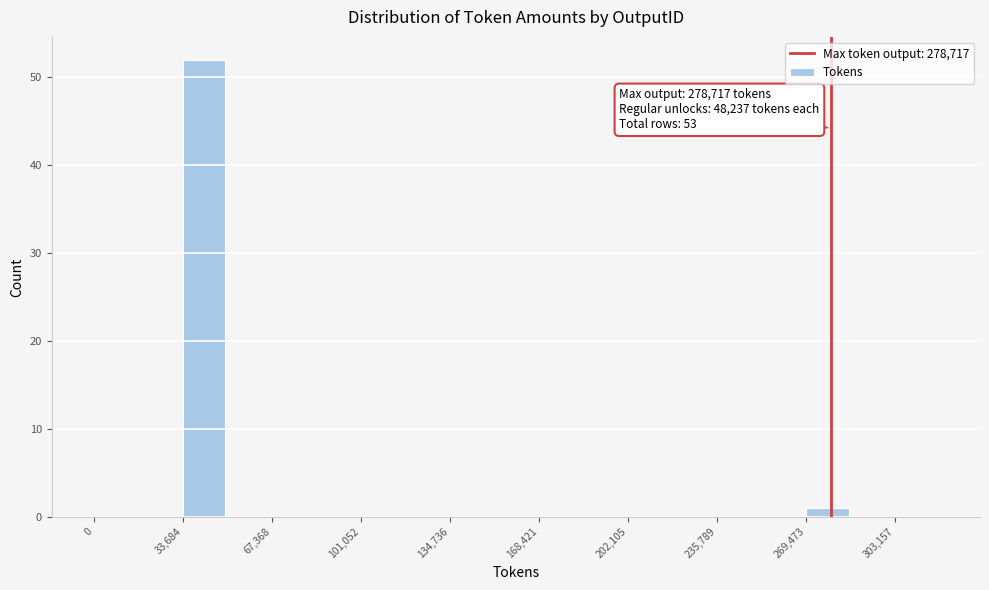

Read against the x-axis, roughly where is the centre of the tallest bar?

40000